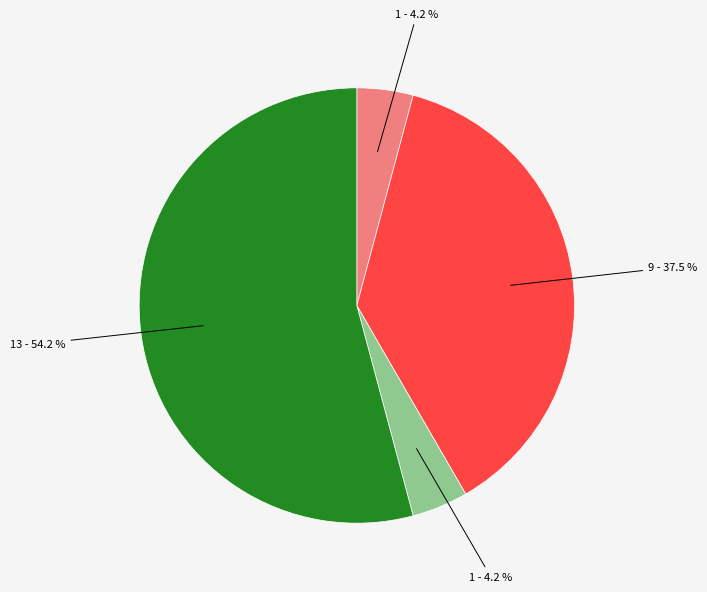

Is there a majority slice in this chart?

Yes